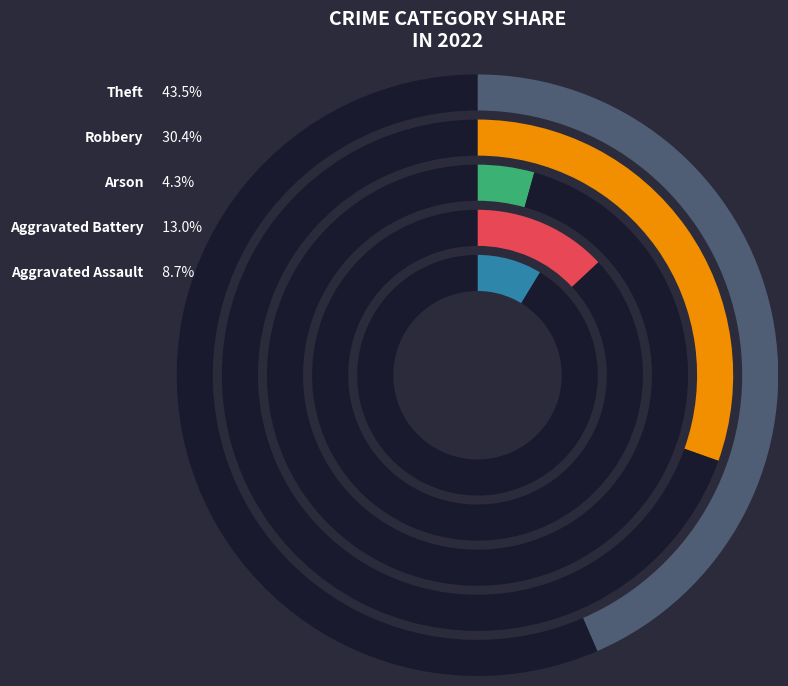

Rank the categories by value from lowest to highest.

Arson, Aggravated Assault, Aggravated Battery, Robbery, Theft